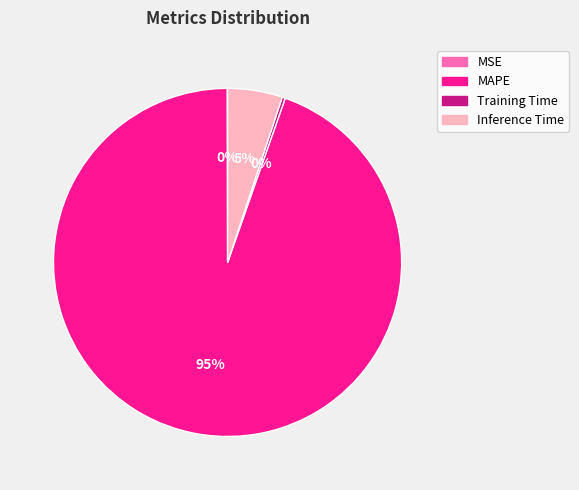

True or false: Training Time accounts for 0% of the total.

True